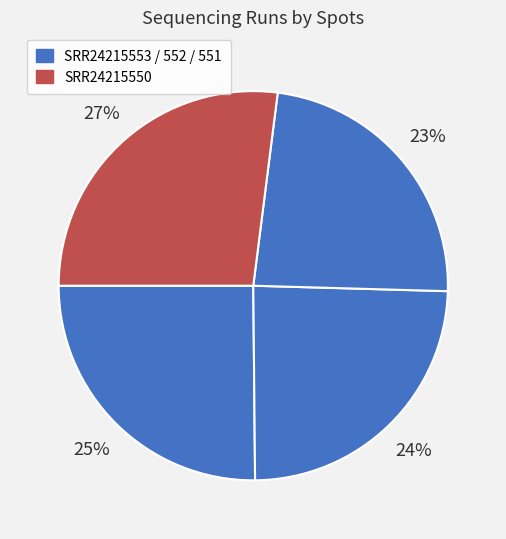

Rank the categories by value from lowest to highest.

SRR24215551, SRR24215552, SRR24215553, SRR24215550